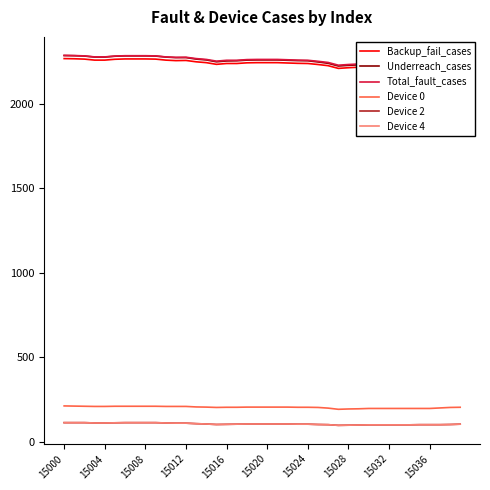

Does the chart have visible grid lines?

No